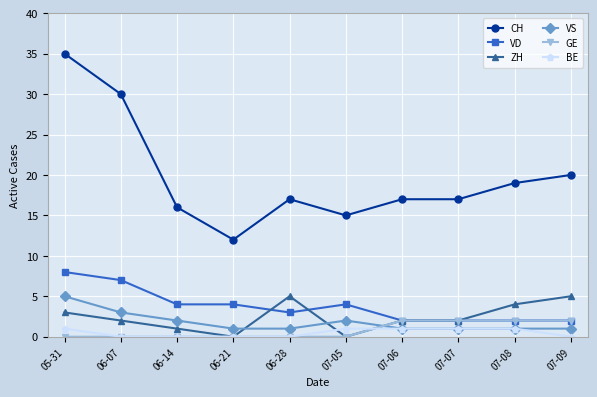

True or false: VD has more than 0 interior local peaks.

True